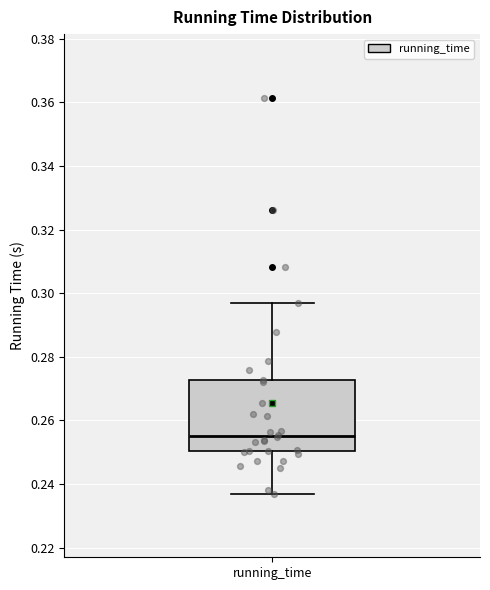

Where does the median line of the box for running_time sit on the y-axis? The values are not printed on the chart, so give them approximately, as read against the axis.

0.256